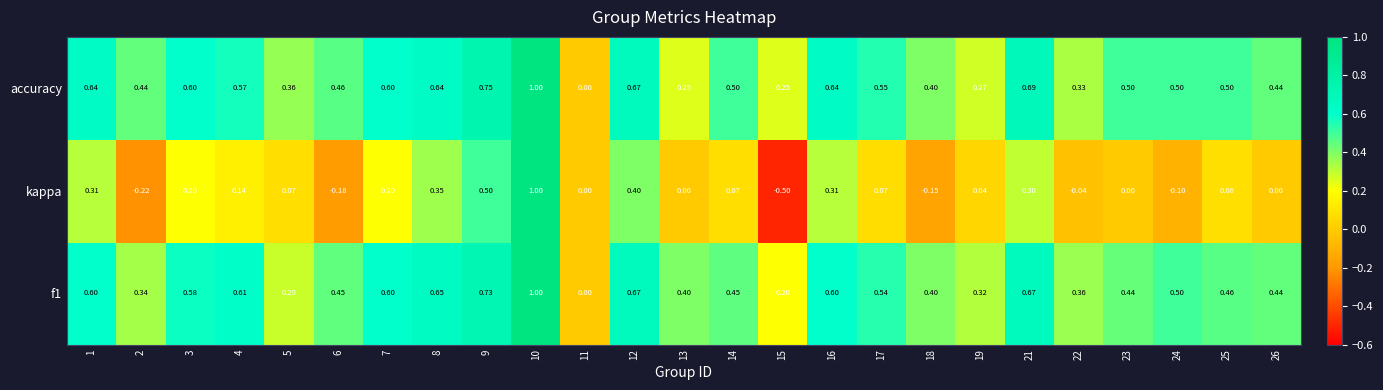

Which series has the largest total across all categories?

accuracy